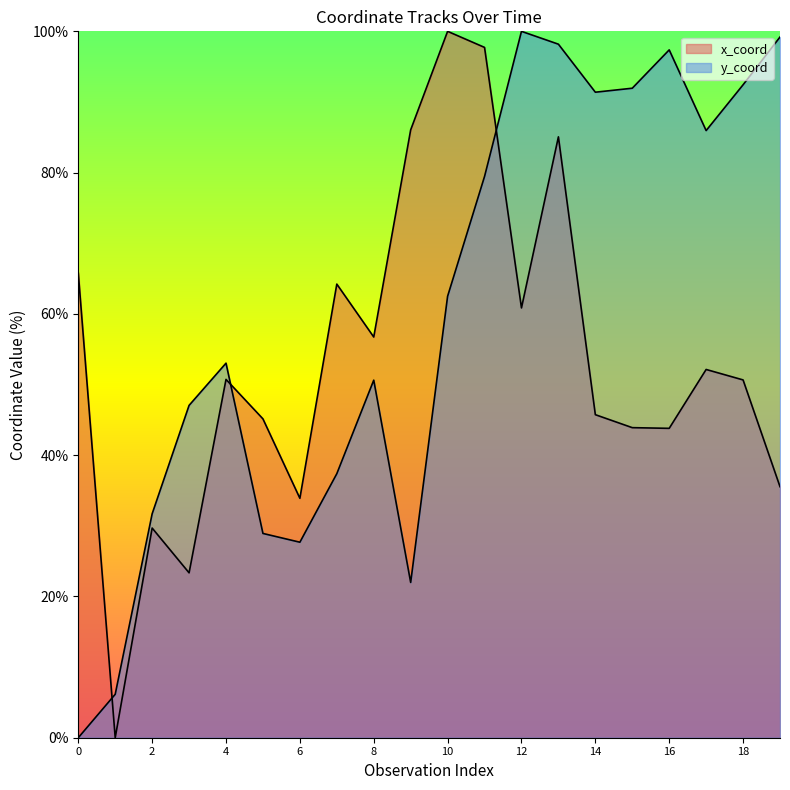

How many lines are shown in the chart?

2